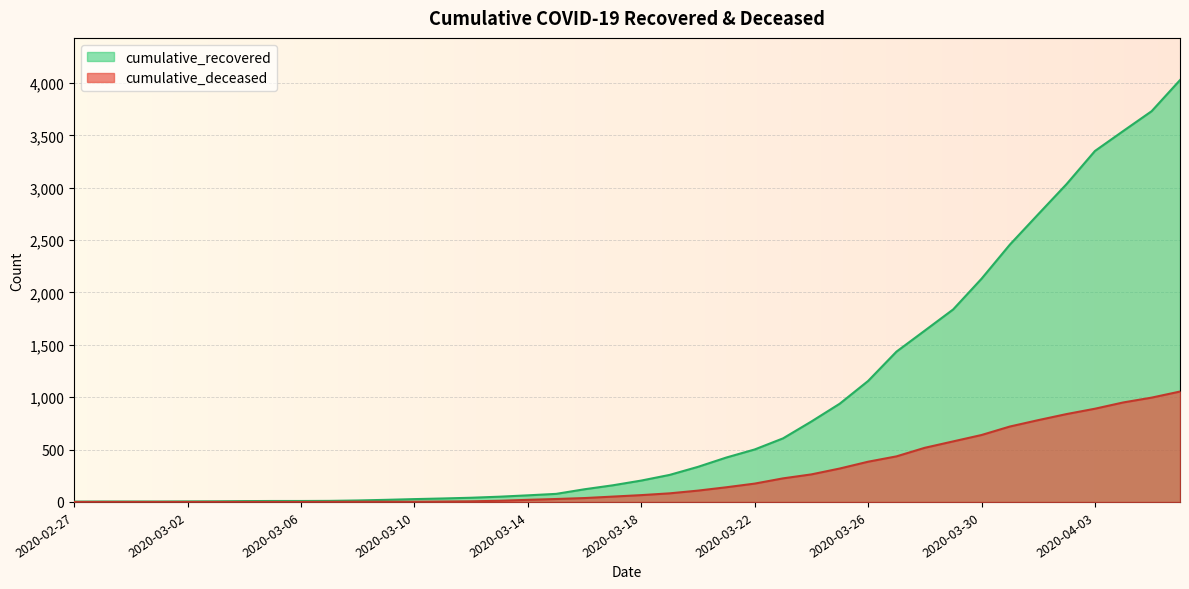

What is the greatest value displayed?

4028